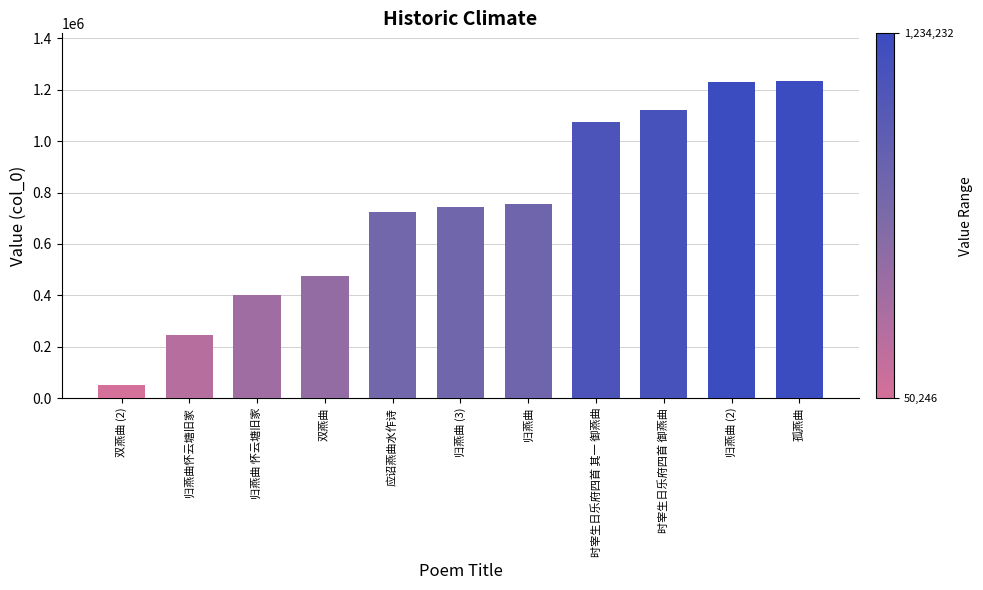

What is the ratio of the value at 归燕曲 怀云塘旧家 to the value at 时宰生日乐府四首 御燕曲?

0.4